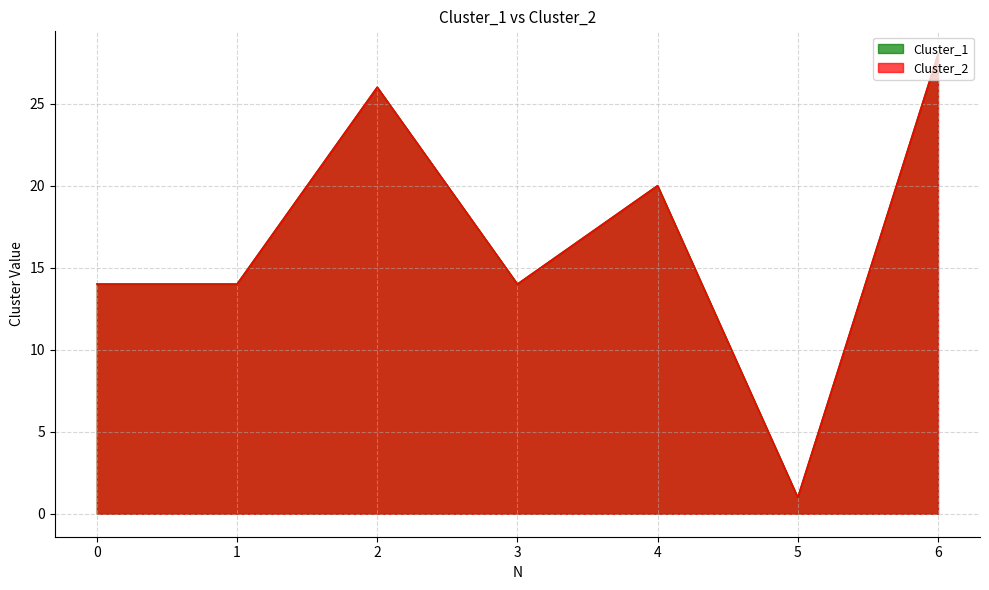

Which series has the widest spread of values?

Cluster_1